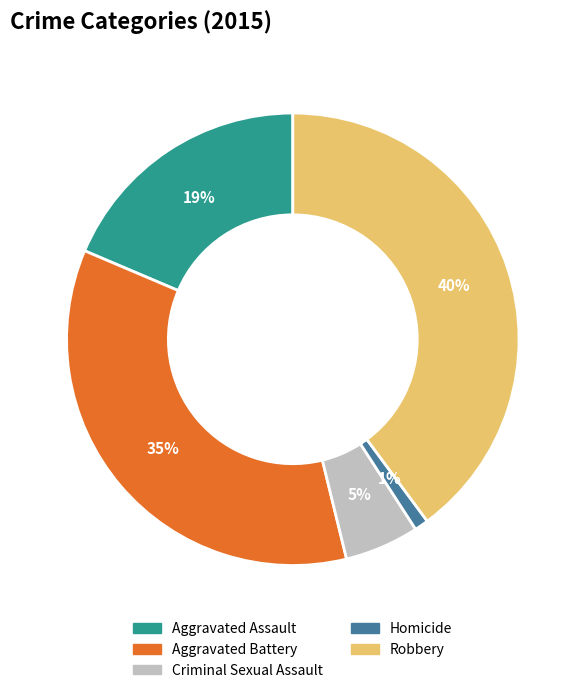

Which category has the biggest portion of the pie?

Robbery